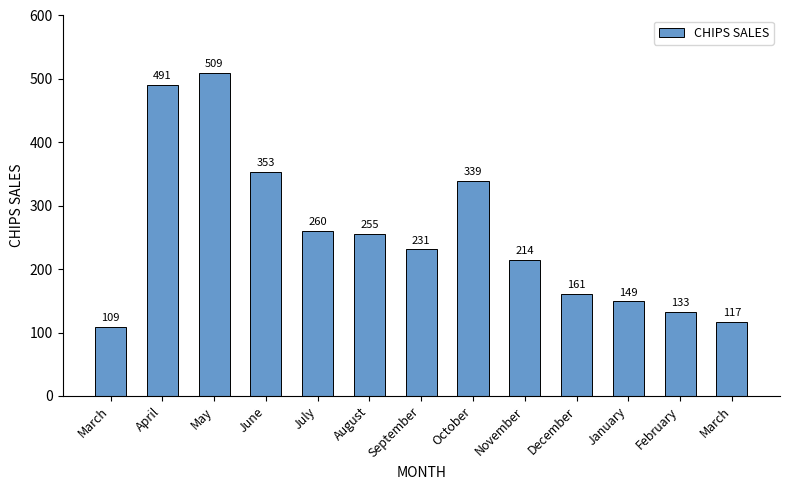

Is it true that the value at July is 104?

False